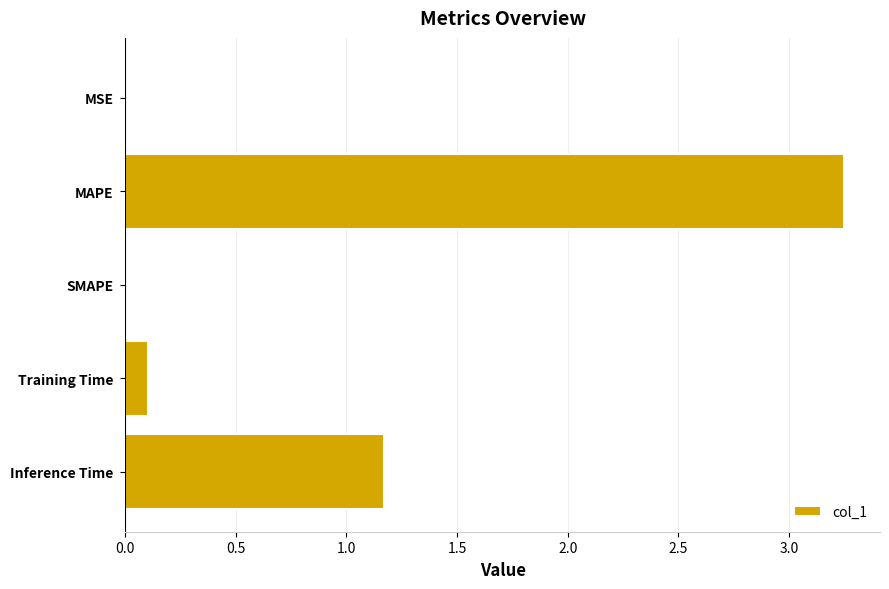

Between Training Time and MSE, which is larger?

Training Time